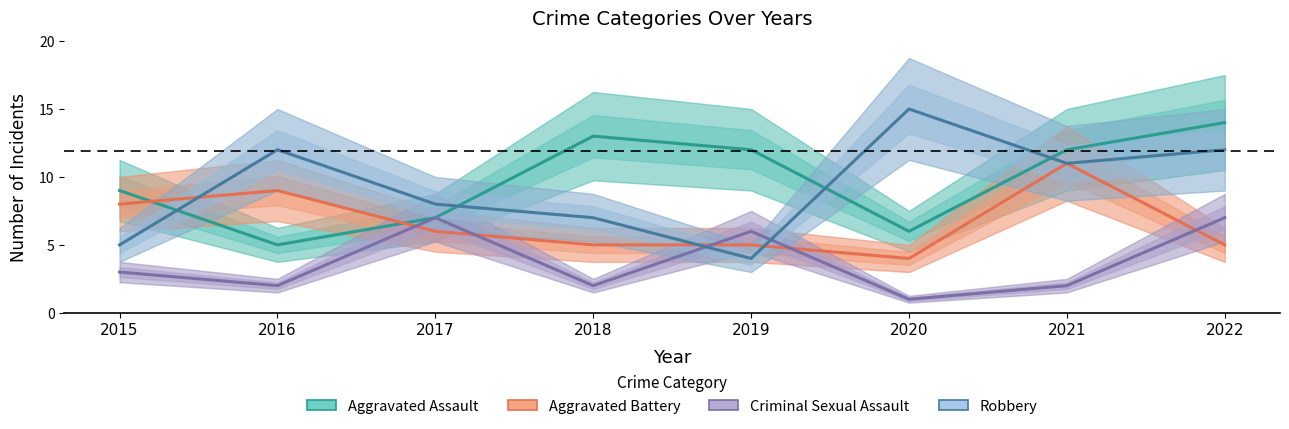

True or false: Criminal Sexual Assault and Robbery intersect in this chart.

True